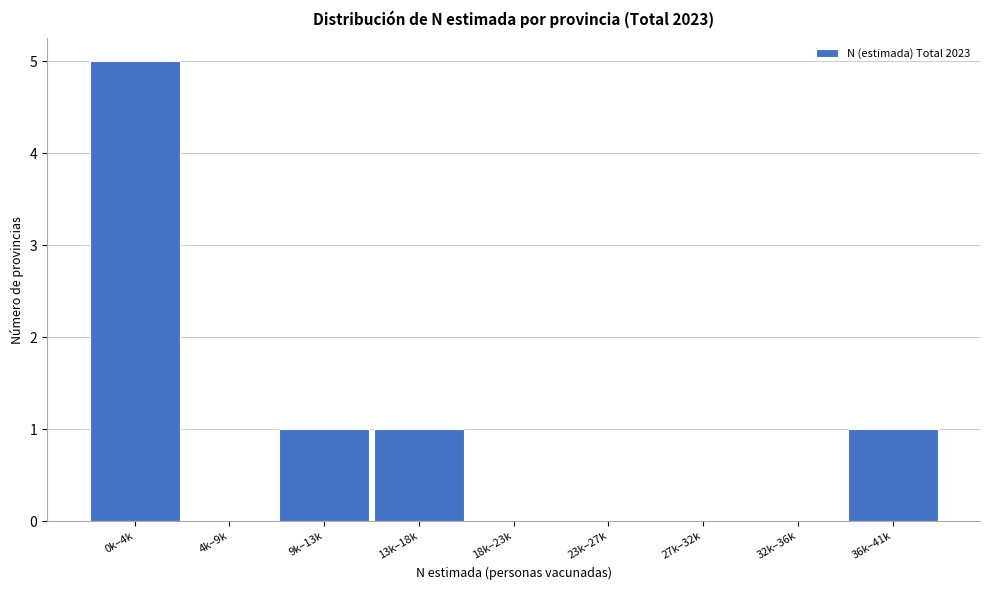

Reading left to right, list all the values displayed in this chart.

0k–4k=5	4k–9k=0	9k–13k=1	13k–18k=1	18k–23k=0	23k–27k=0	27k–32k=0	32k–36k=0	36k–41k=1